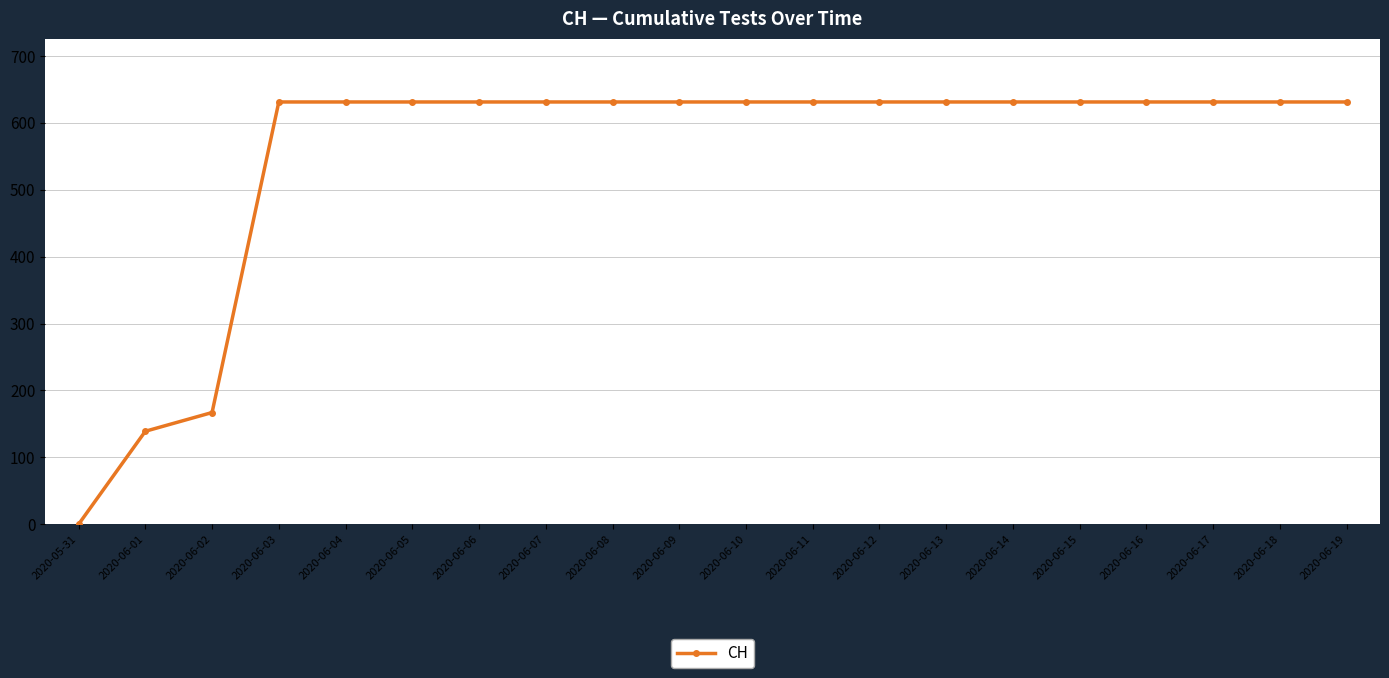

How many distinct data groups are displayed?

1